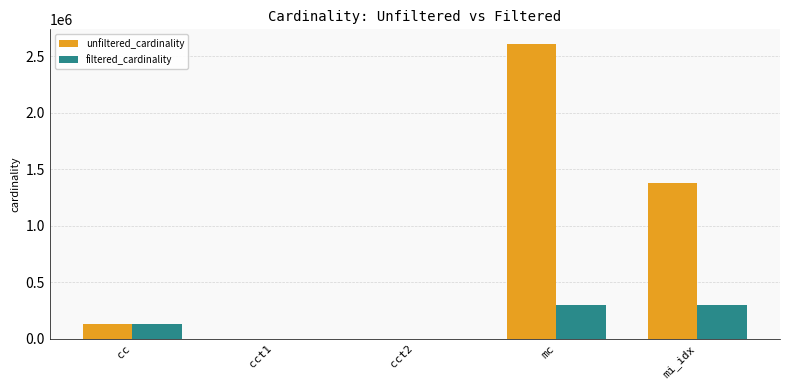

What is the sum of all unfiltered_cardinality values?

4124258